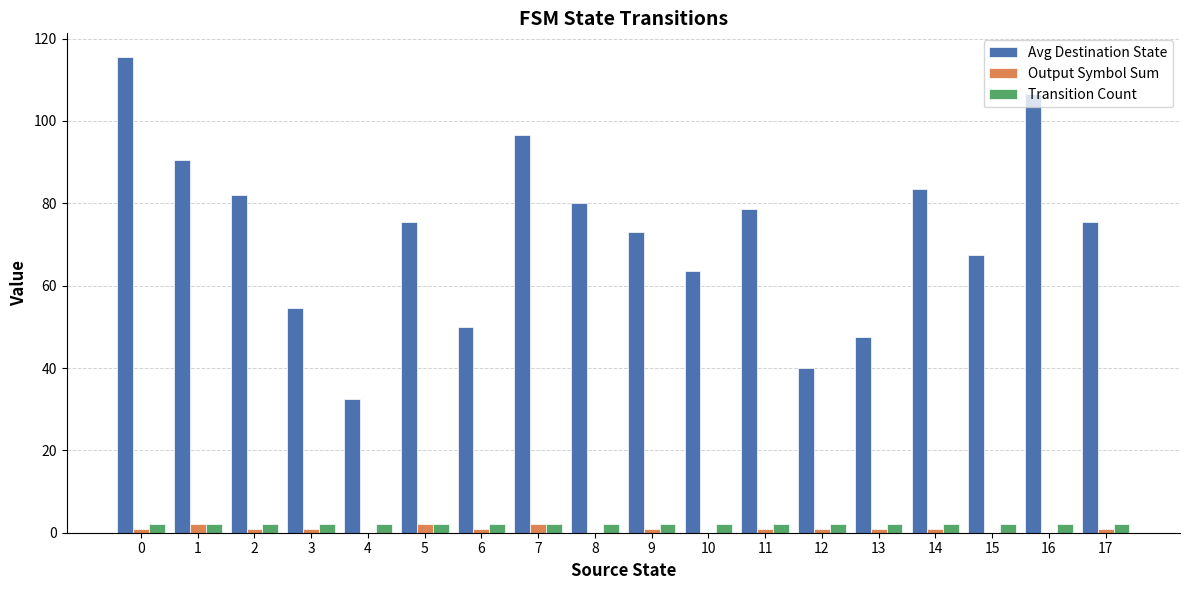

What is the total value across all series at 0?

118.5